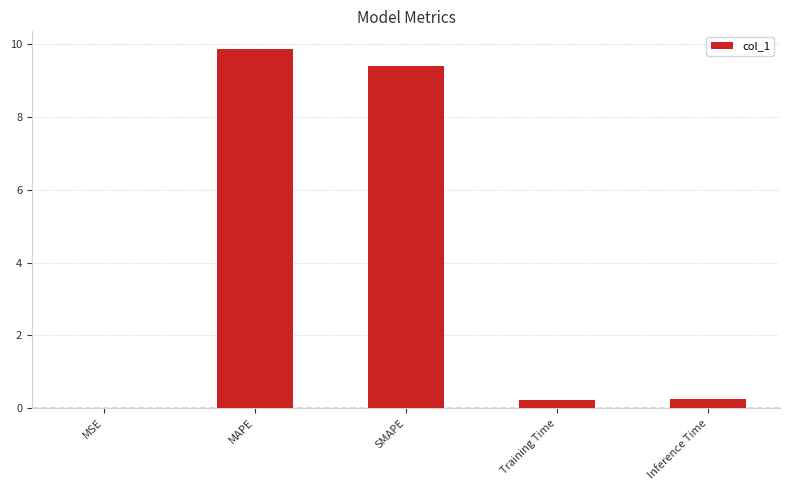

Read the value at MAPE.

9.9